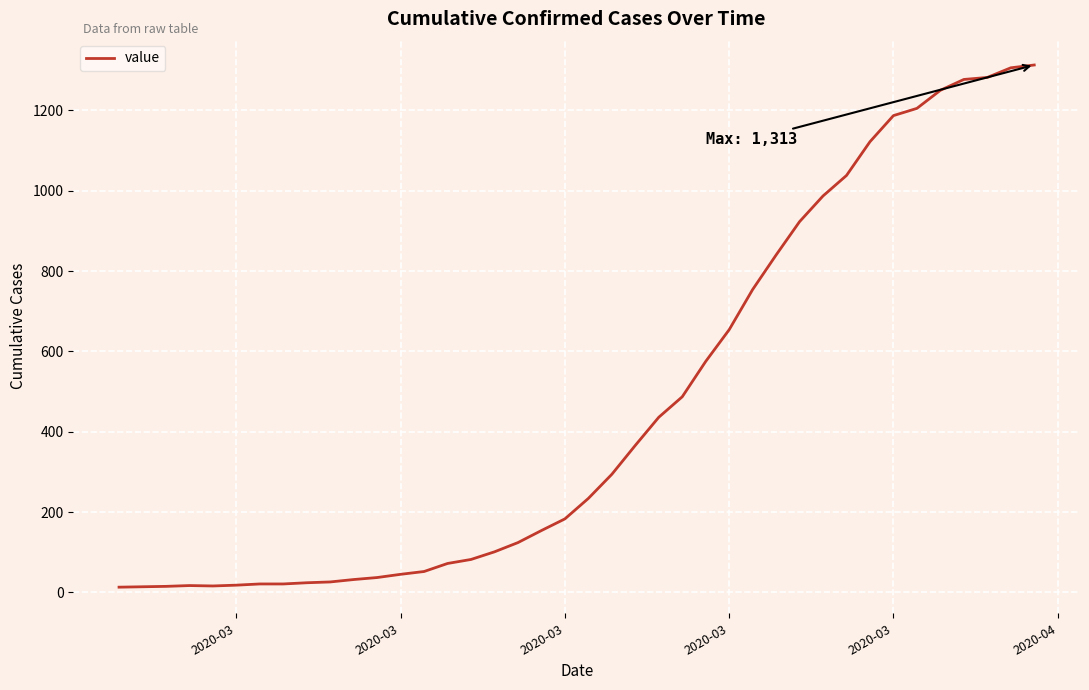

What is the difference between the maximum and minimum values?

1300